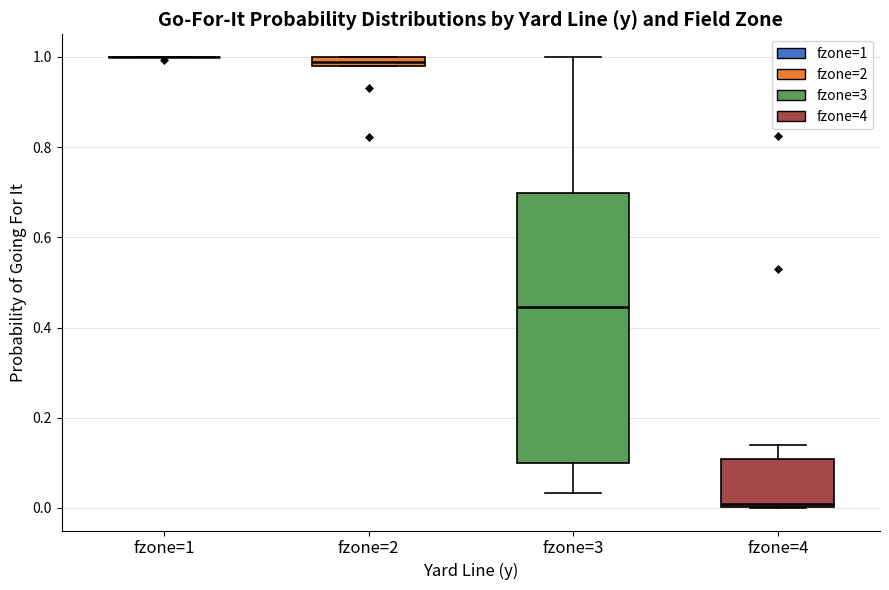

Where is the upper edge of the box for fzone=2 on the y-axis? The values are not printed on the chart, so give them approximately, as read against the axis.

1.00